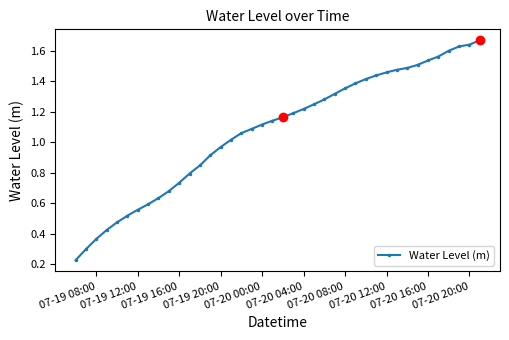

What is the sum of all values?

43.0